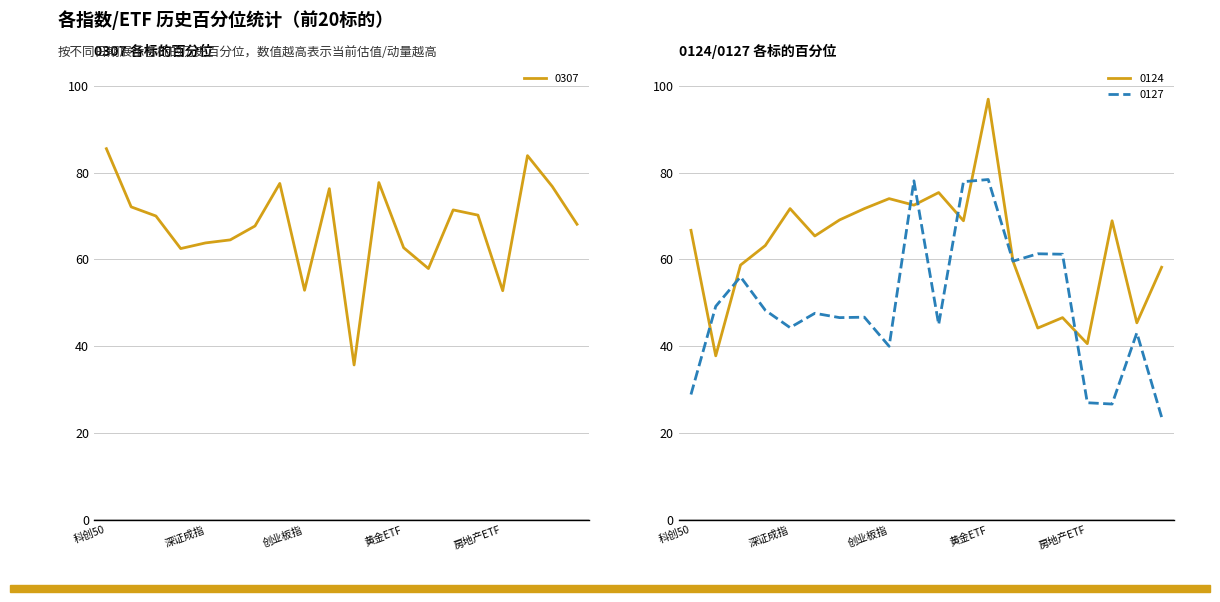

True or false: 0124 has a value of 63.2 at 3.

True